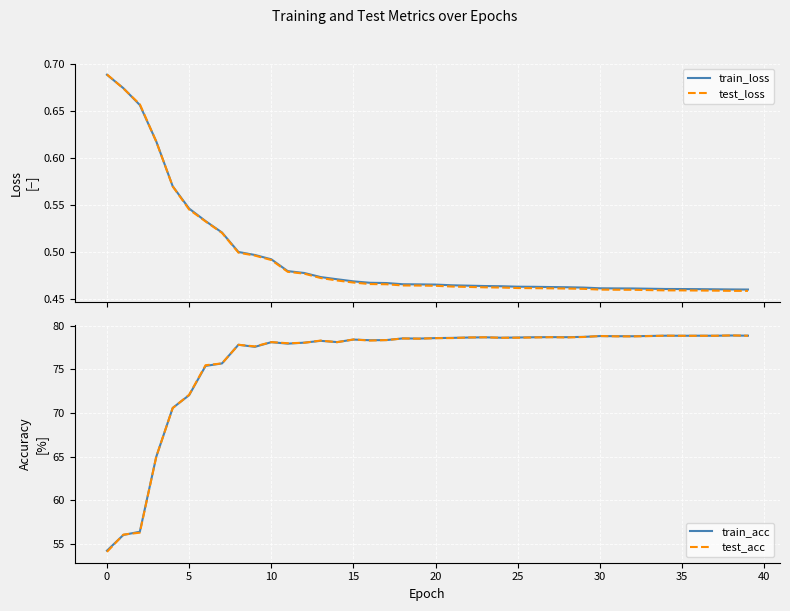

Reading left to right, what are all the values shown in this chart?

train_loss: 0.7	0.7	0.7	0.6	0.6	0.5	0.5	0.5	0.5	0.5	0.5	0.5	0.5	0.5	0.5	0.5	0.5	0.5	0.5	0.5	0.5	0.5	0.5	0.5	0.5	0.5	0.5	0.5	0.5	0.5	0.5	0.5	0.5	0.5	0.5	0.5	0.5	0.5	0.5	0.5
test_loss: 0.7	0.7	0.7	0.6	0.6	0.5	0.5	0.5	0.5	0.5	0.5	0.5	0.5	0.5	0.5	0.5	0.5	0.5	0.5	0.5	0.5	0.5	0.5	0.5	0.5	0.5	0.5	0.5	0.5	0.5	0.5	0.5	0.5	0.5	0.5	0.5	0.5	0.5	0.5	0.5
train_acc: 54.3	56.1	56.4	65.0	70.6	72.1	75.4	75.7	77.8	77.6	78.1	77.9	78.1	78.3	78.1	78.4	78.3	78.4	78.5	78.5	78.6	78.6	78.6	78.7	78.6	78.7	78.7	78.7	78.7	78.7	78.8	78.8	78.8	78.8	78.9	78.9	78.9	78.9	78.9	78.9
test_acc: 54.1	56.1	56.3	65.0	70.6	72.1	75.5	75.7	77.8	77.6	78.1	78.0	78.0	78.3	78.1	78.4	78.3	78.4	78.5	78.5	78.6	78.6	78.7	78.7	78.6	78.6	78.7	78.7	78.7	78.7	78.8	78.8	78.8	78.8	78.9	78.8	78.8	78.8	78.9	78.9